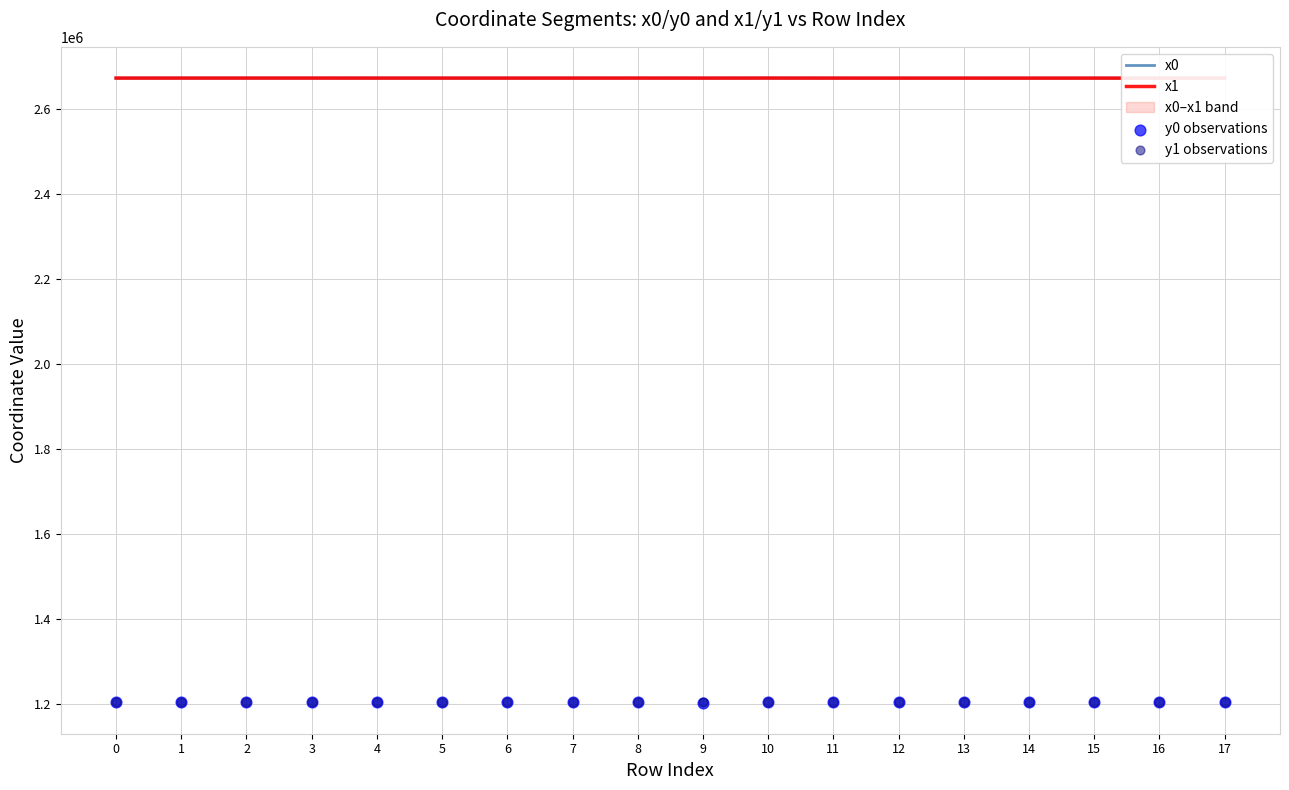

At which category is the sum across all series the highest?

17